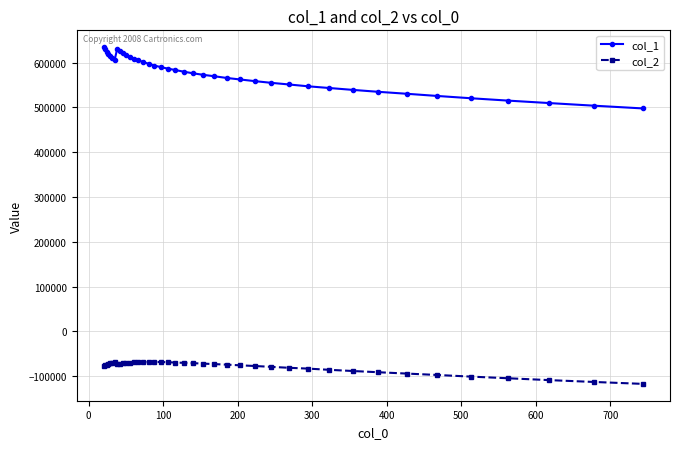

What is the value of the col_2 point at the 33rd from the left?

-91185.3